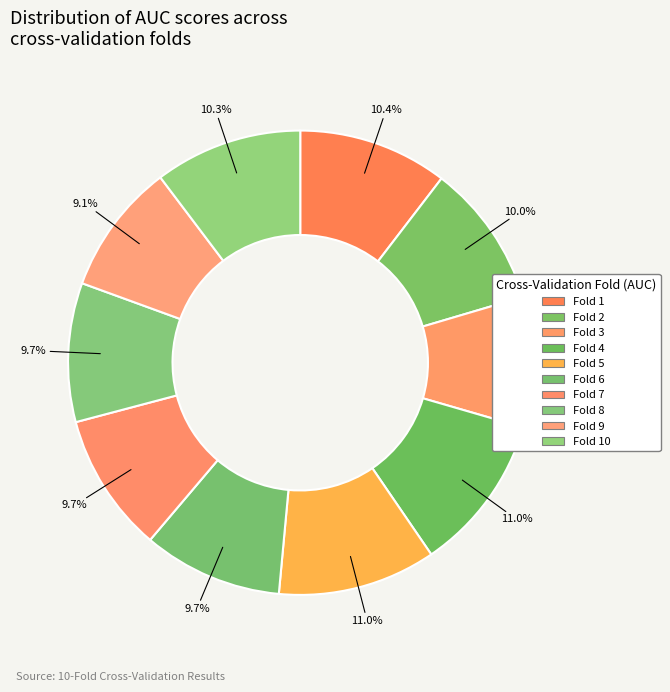

How many slices are in this pie chart?

10